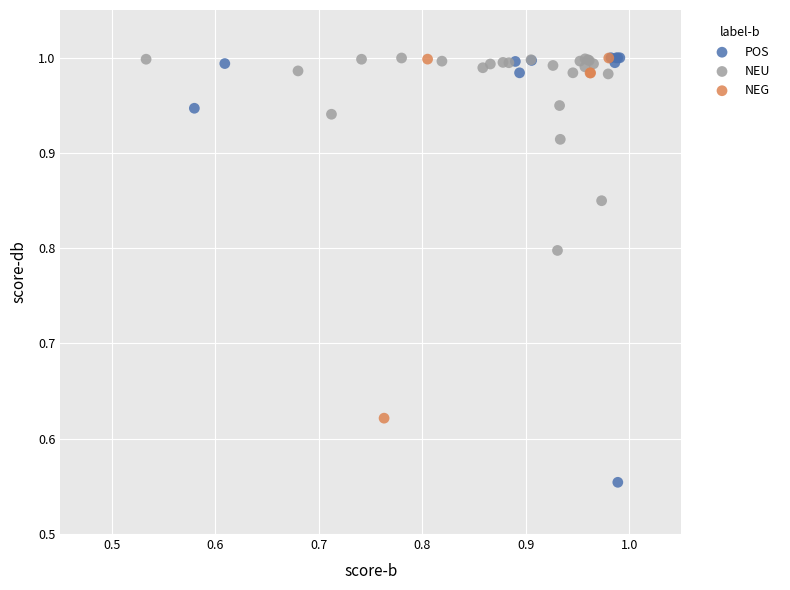

Which series reaches the minimum Y coordinate?

POS